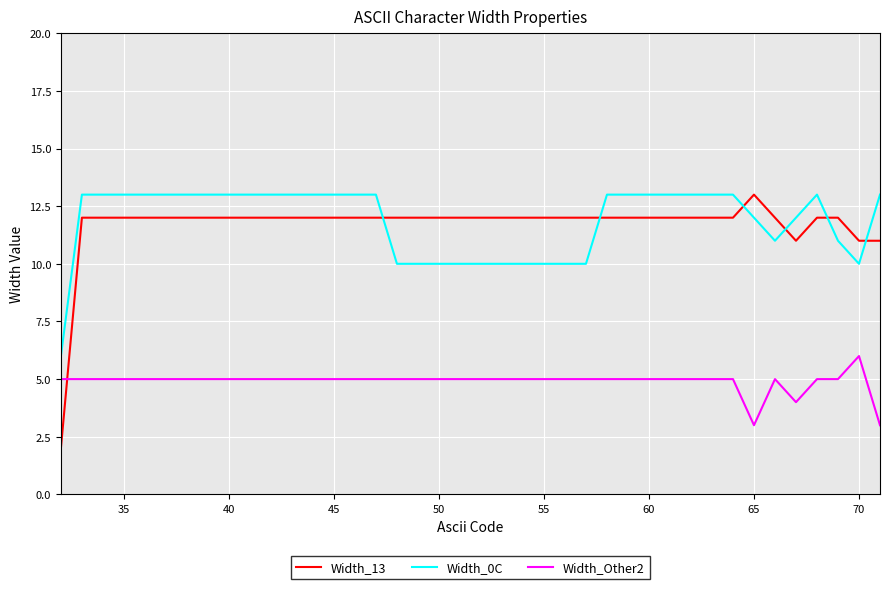

True or false: Width_0C and Width_Other2 cross at least once.

False